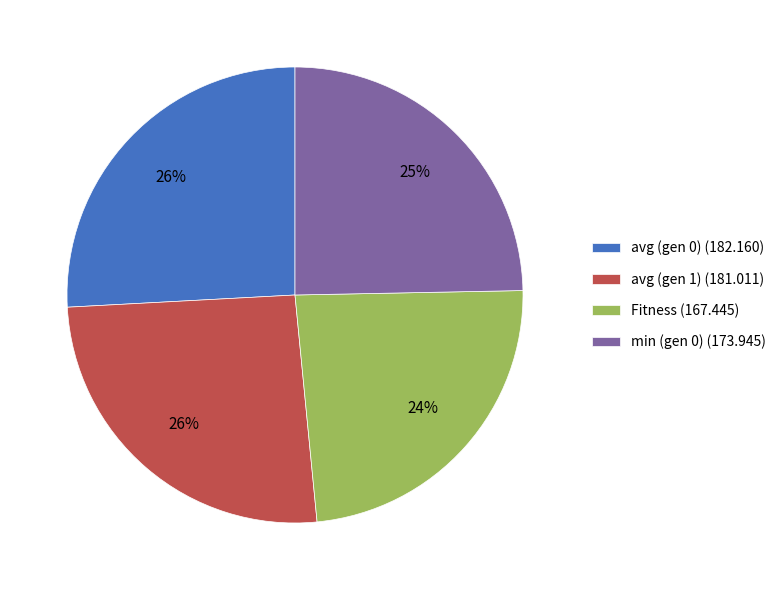

Does any single category account for the majority?

No